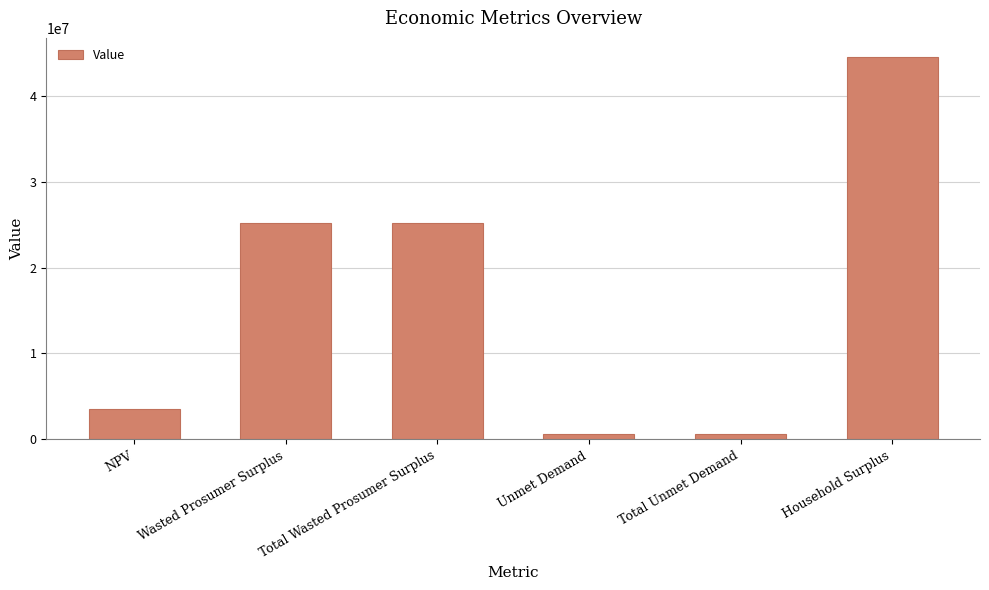

Is it true that the value at Total Wasted Prosumer Surplus is 25230194.2?

True